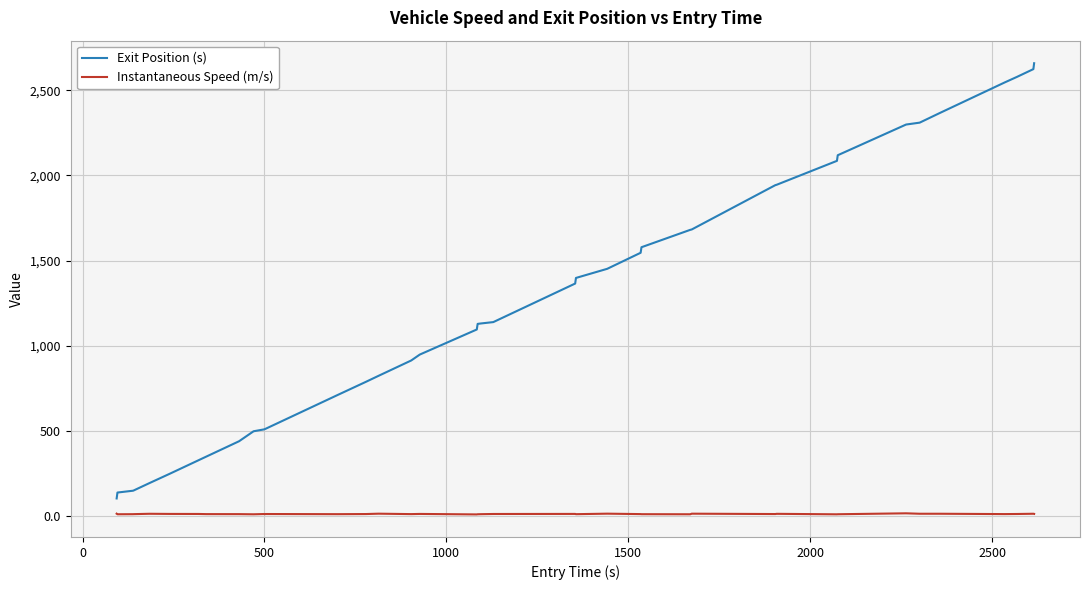

Which series has the largest total across all categories?

Exit Position (s)